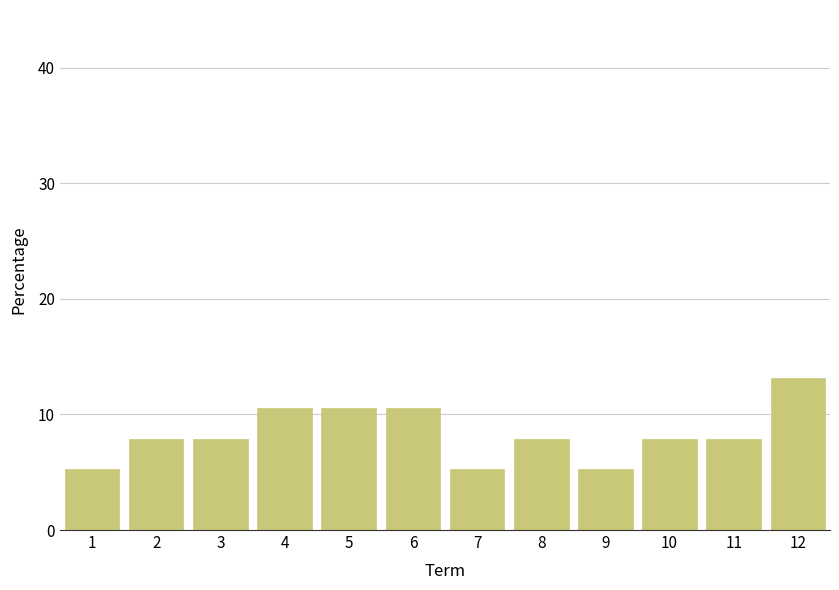

Reading left to right, transcribe this chart: for each bar, give the range it covers on the x-axis and its height. The values are not printed on the chart, so give them approximately, as read against the axis.

0.5 to 1.5: 5
1.5 to 2.5: 8
2.5 to 3.5: 8
3.5 to 4.5: 11
4.5 to 5.5: 11
5.5 to 6.5: 11
6.5 to 7.5: 5
7.5 to 8.5: 8
8.5 to 9.5: 5
9.5 to 10.5: 8
10.5 to 11.5: 8
11.5 to 12.5: 13